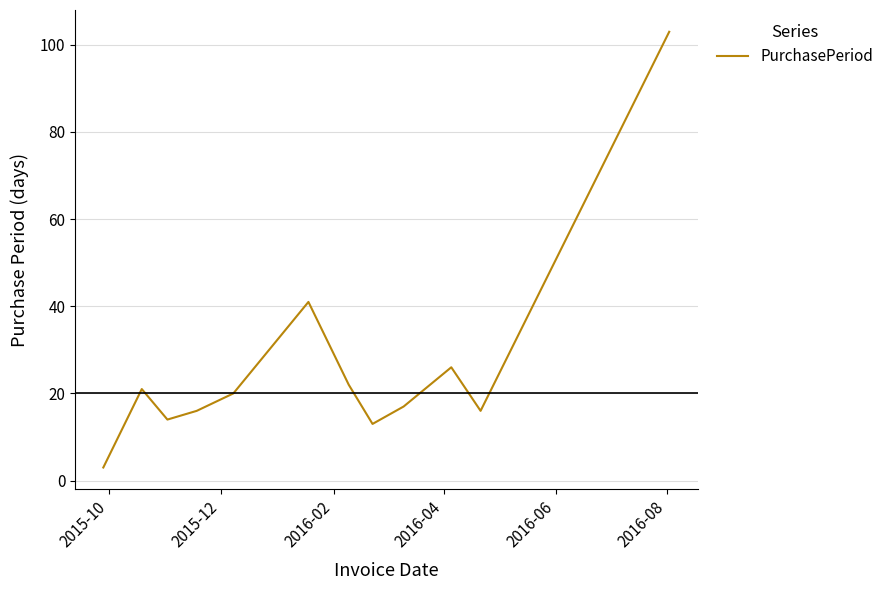

What is the smallest value displayed?

3